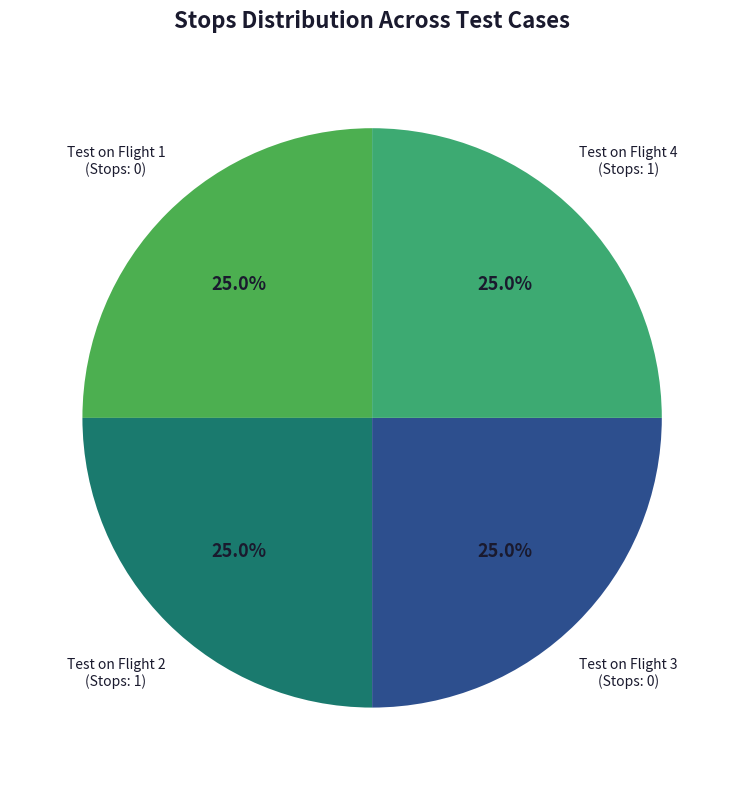

Approximately how many times larger is the value at Test on Flight 3 (Stops: 0) compared to Test on Flight 4 (Stops: 1)?

1.0